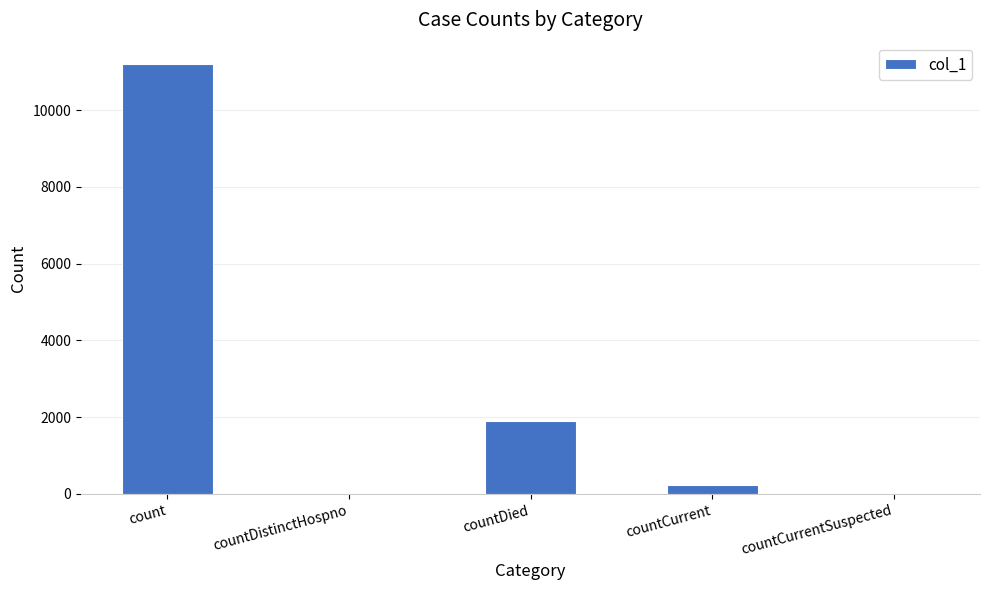

Reading left to right, extract all data points from this chart.

count=11194	countDistinctHospno=0	countDied=1907	countCurrent=225	countCurrentSuspected=0